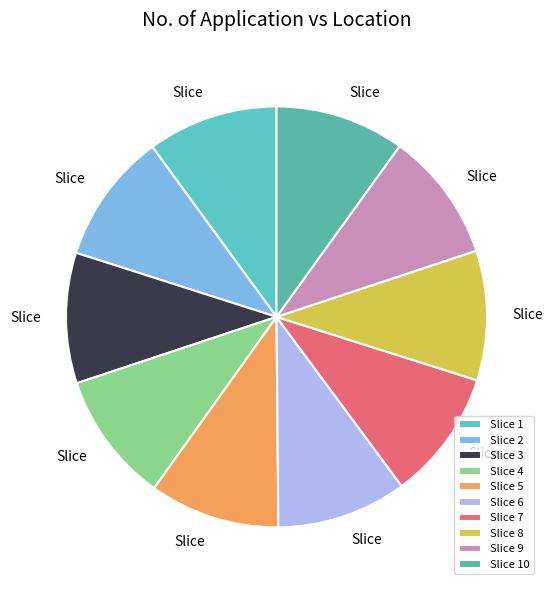

Count the number of slices in the pie.

10